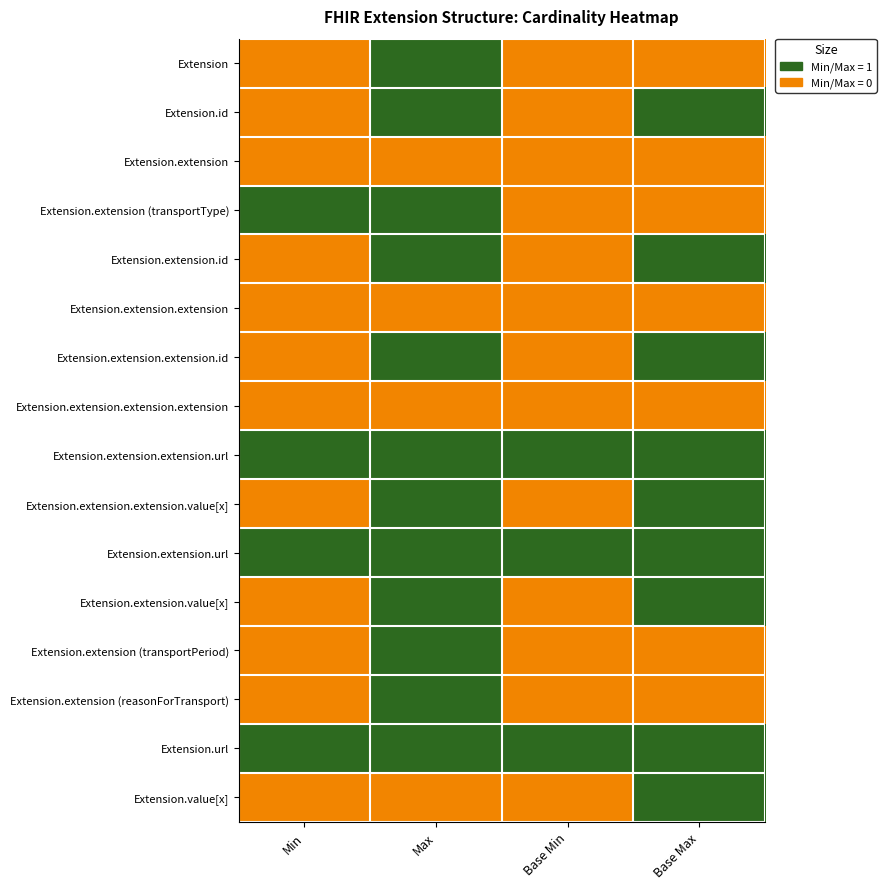

Reading left to right, transcribe all the data shown in this chart.

Extension: Min=0	Max=1	Base Min=0	Base Max=0
Extension.id: Min=0	Max=1	Base Min=0	Base Max=1
Extension.extension: Min=0	Max=0	Base Min=0	Base Max=0
Extension.extension (transportType): Min=1	Max=1	Base Min=0	Base Max=0
Extension.extension.id: Min=0	Max=1	Base Min=0	Base Max=1
Extension.extension.extension: Min=0	Max=0	Base Min=0	Base Max=0
Extension.extension.extension.id: Min=0	Max=1	Base Min=0	Base Max=1
Extension.extension.extension.extension: Min=0	Max=0	Base Min=0	Base Max=0
Extension.extension.extension.url: Min=1	Max=1	Base Min=1	Base Max=1
Extension.extension.extension.value[x]: Min=0	Max=1	Base Min=0	Base Max=1
Extension.extension.url: Min=1	Max=1	Base Min=1	Base Max=1
Extension.extension.value[x]: Min=0	Max=1	Base Min=0	Base Max=1
Extension.extension (transportPeriod): Min=0	Max=1	Base Min=0	Base Max=0
Extension.extension (reasonForTransport): Min=0	Max=1	Base Min=0	Base Max=0
Extension.url: Min=1	Max=1	Base Min=1	Base Max=1
Extension.value[x]: Min=0	Max=0	Base Min=0	Base Max=1